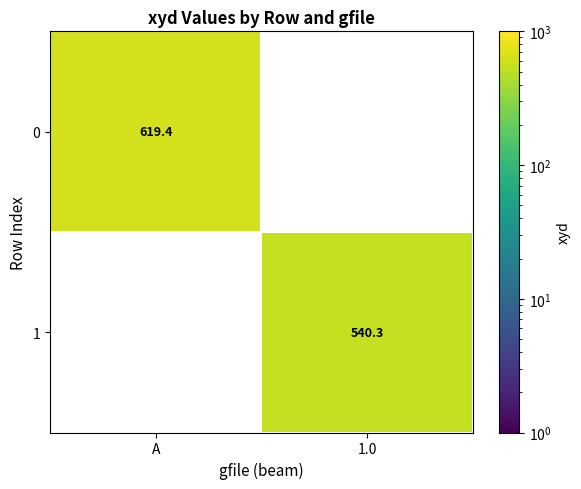

Is the value of 0 at A greater than the value of 1 at 1.0?

Yes